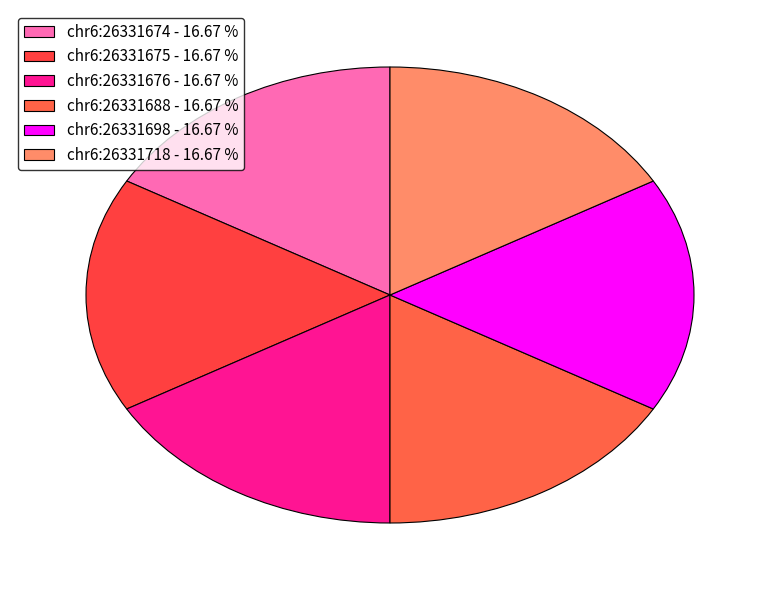

Count the number of slices in the pie.

6